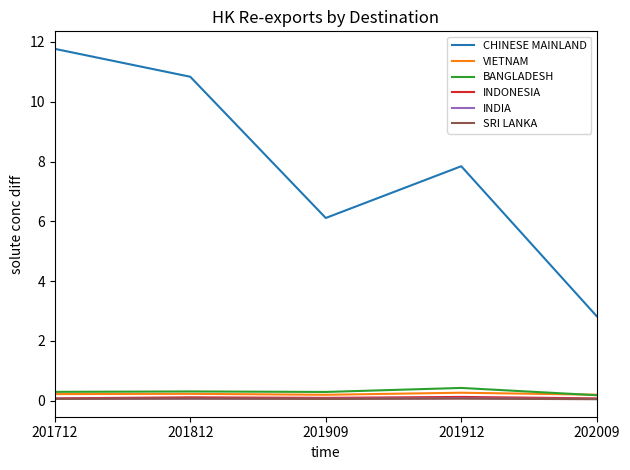

Which series has the widest spread of values?

CHINESE MAINLAND